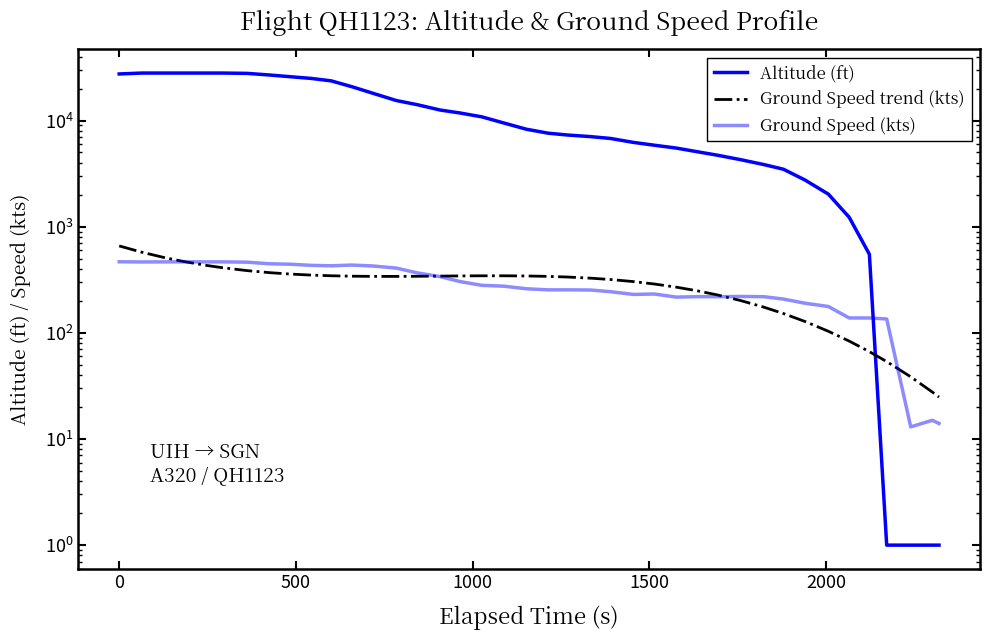

True or false: Ground Speed trend (kts) has more than 1 points higher than both neighbors.

False